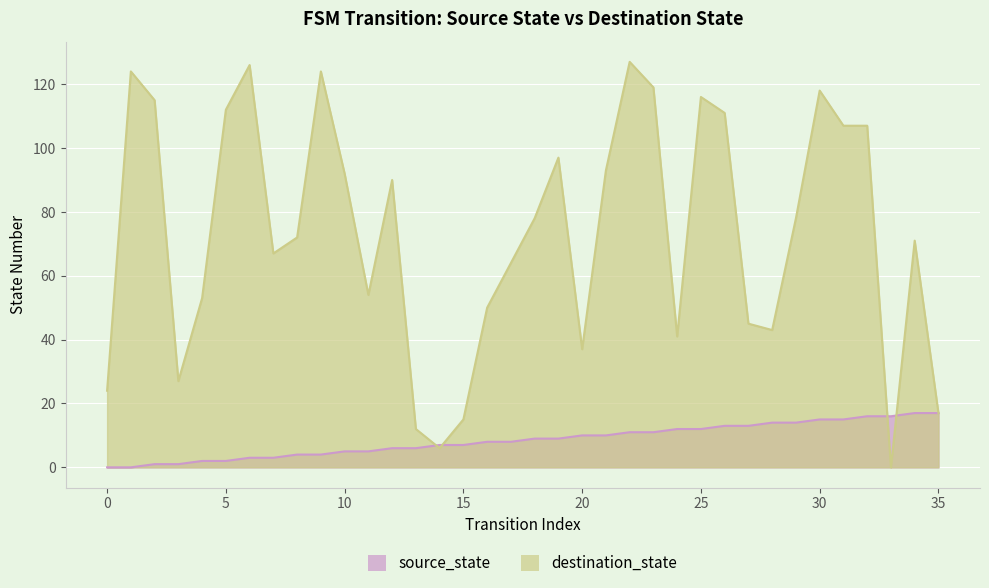

What is the average value of the source_state series?

8